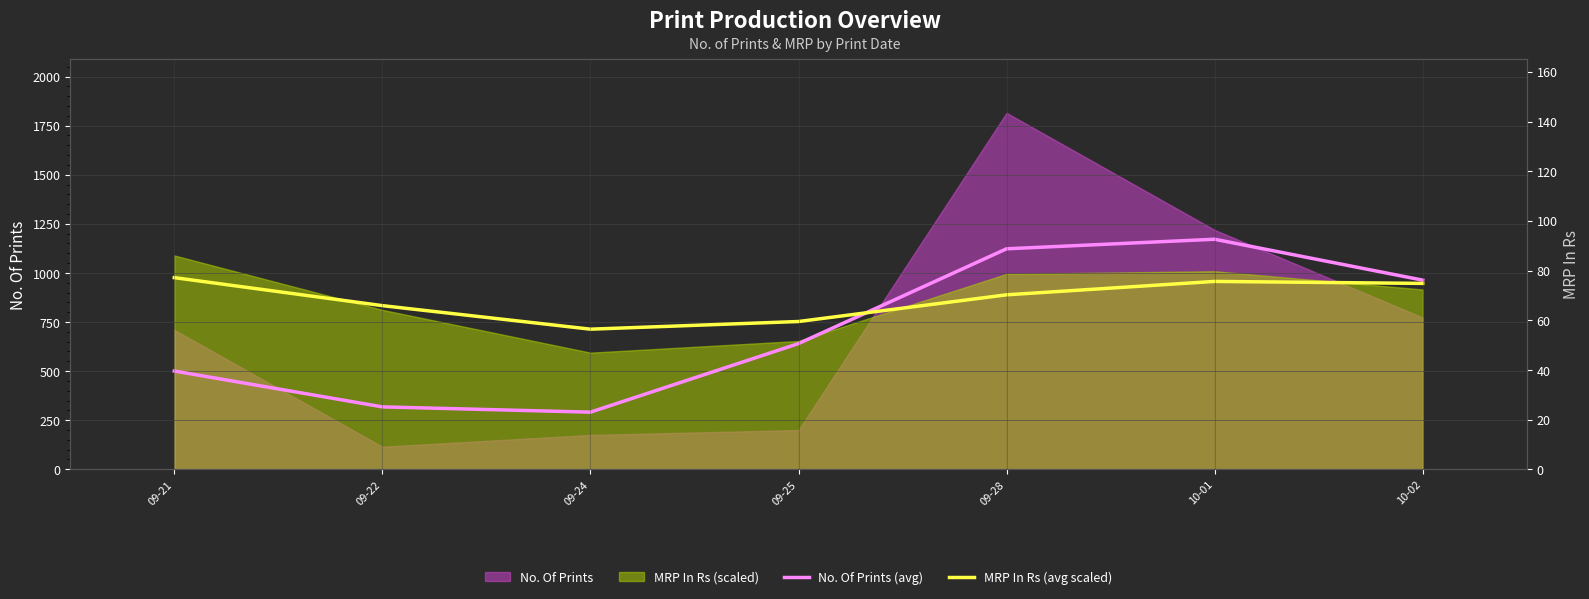

Which label corresponds to the largest value in the chart?

10-01